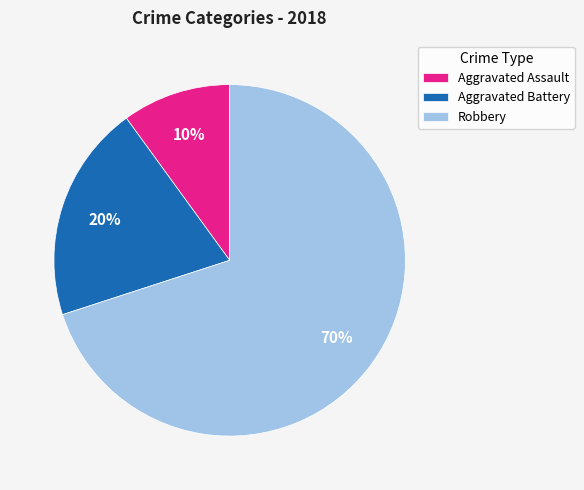

True or false: Robbery accounts for 81% of the total.

False